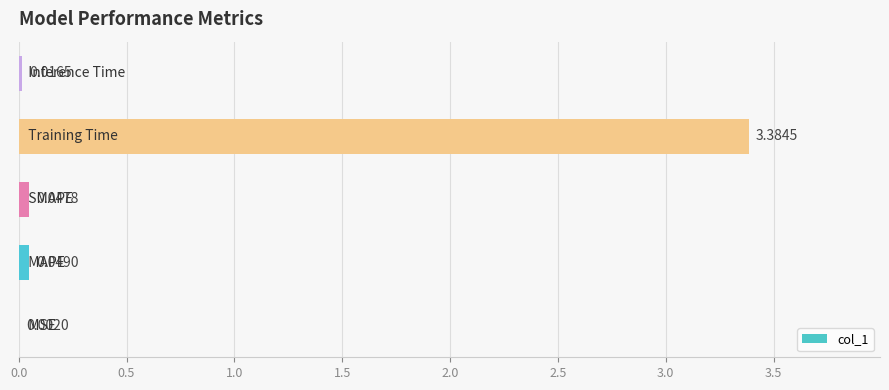

What is the sum of all values?

3.5